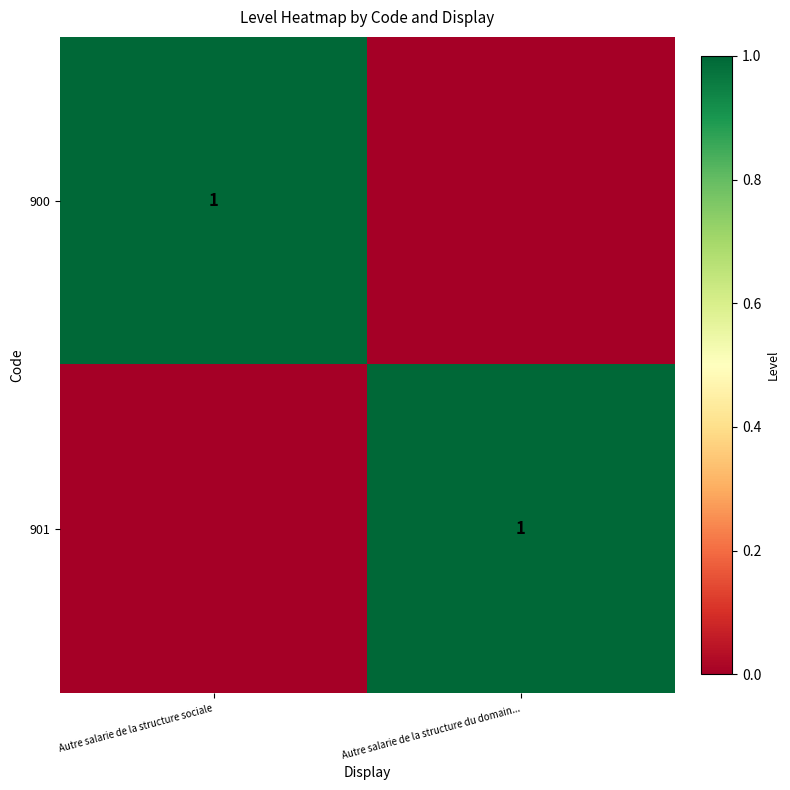

What is the greatest value displayed?

1